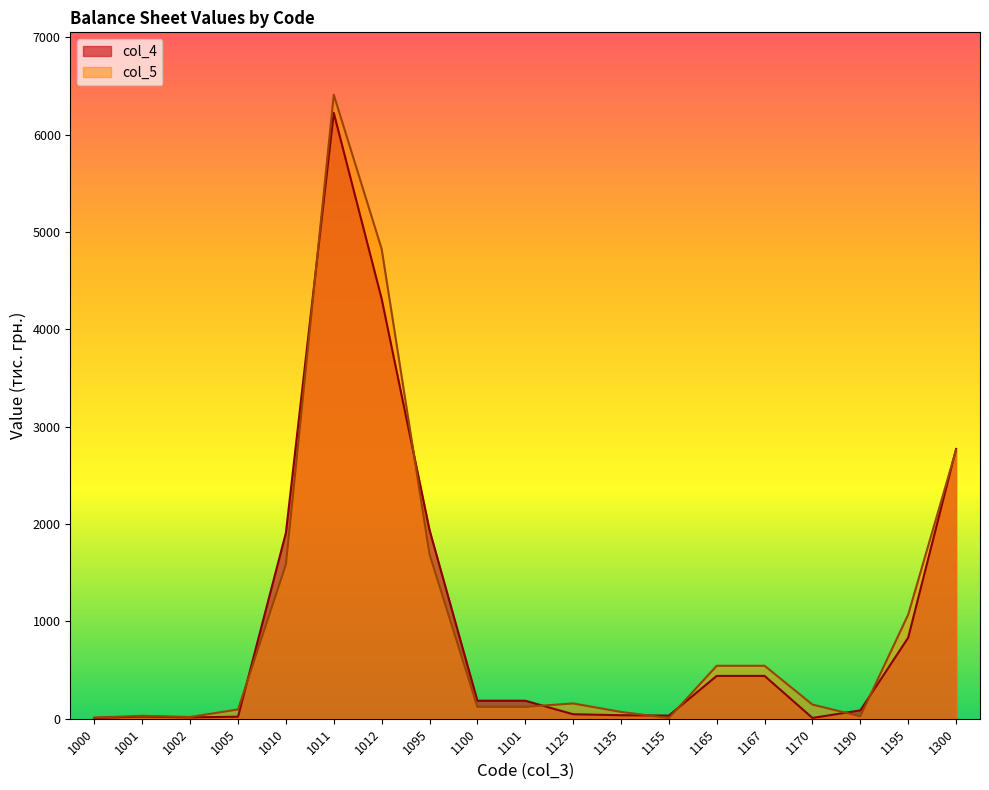

What is the lowest value of the col_5 series?

7